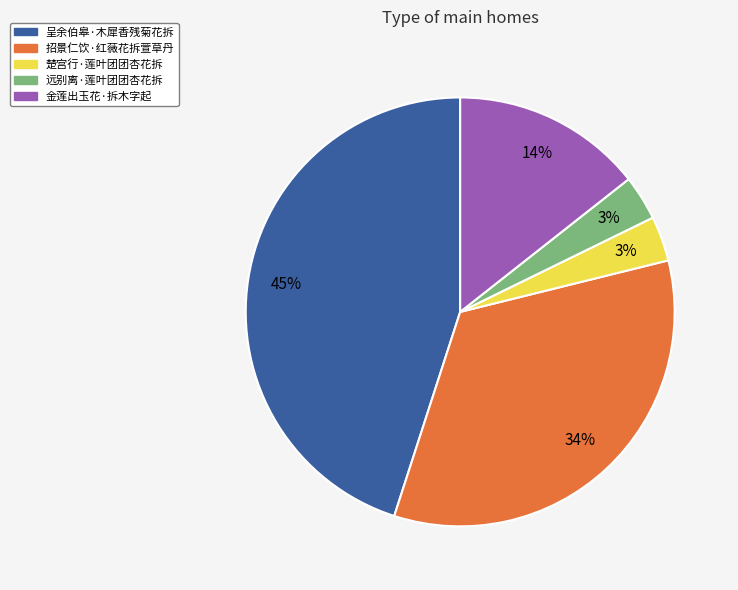

Combined, do 招景仁饮·红薇花拆萱草丹 and 楚宫行·莲叶团团杏花拆 account for over 50%?

No